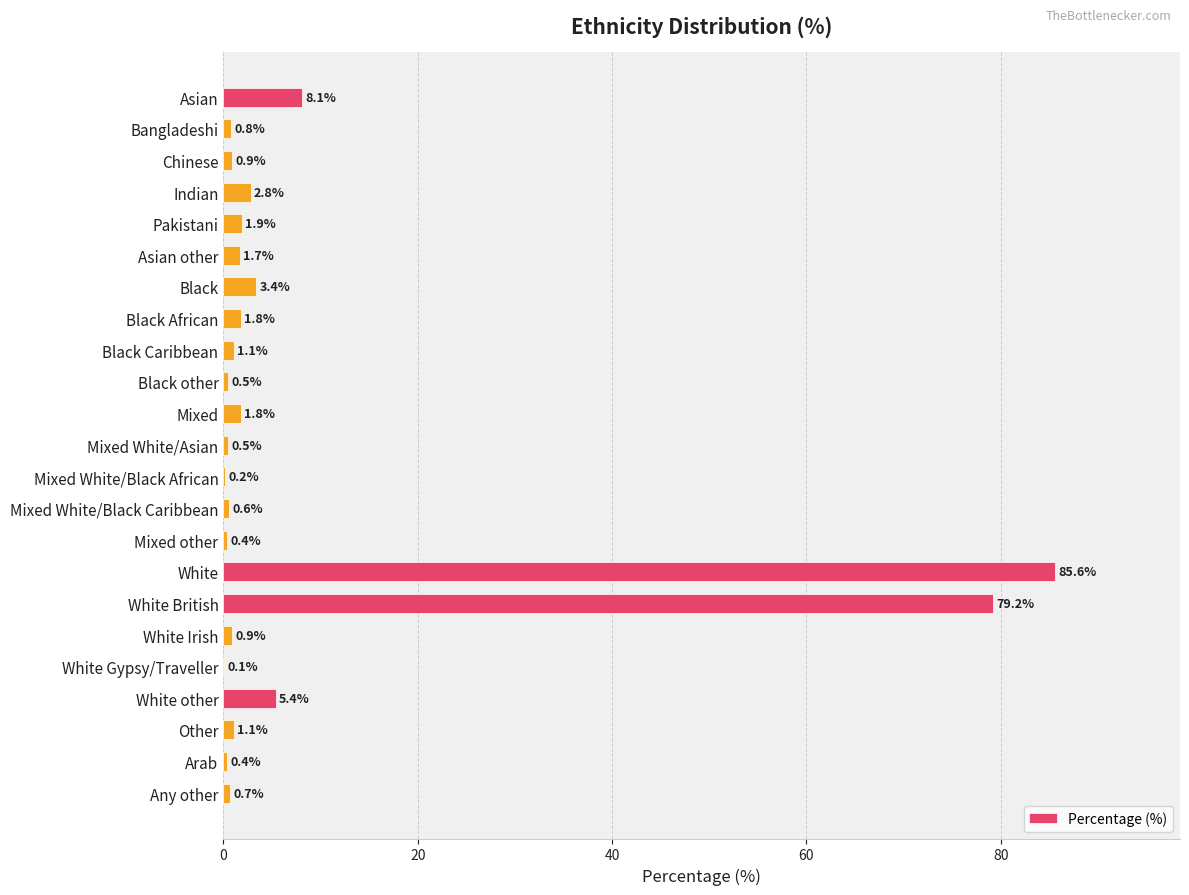

How many data points does each series have?

23